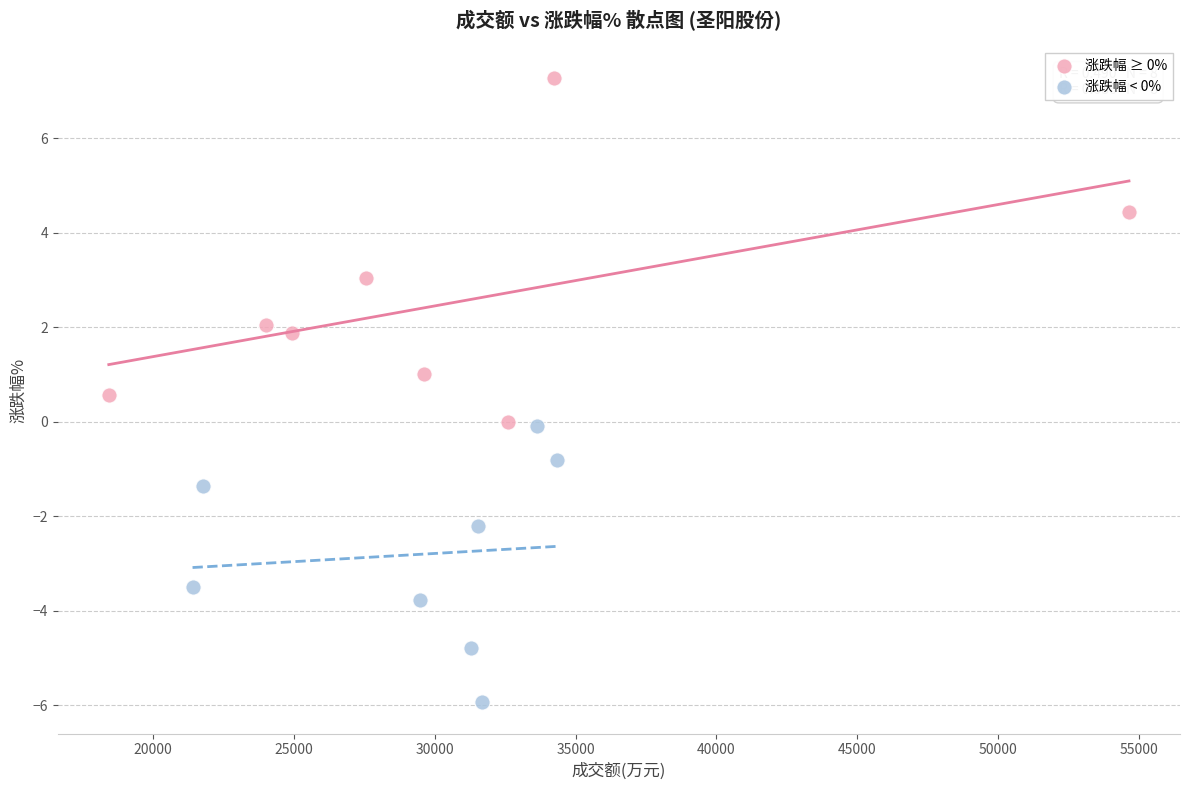

Which series contains the highest Y value?

涨跌幅 ≥ 0%